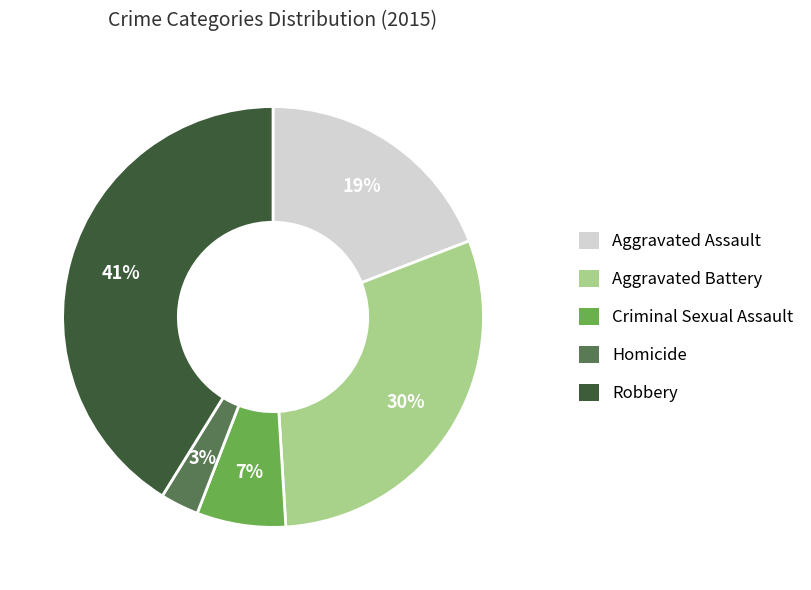

Which slice is the smallest?

Homicide